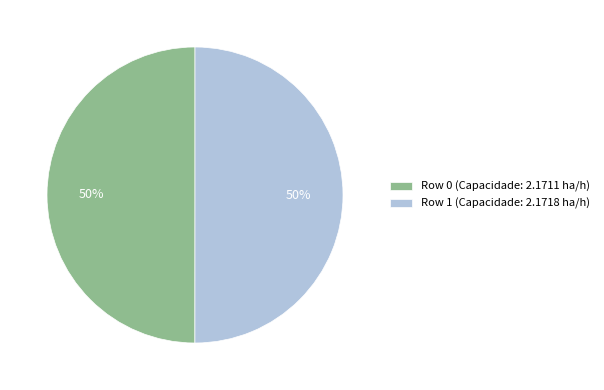

What percentage is the Row 1 slice, to the nearest percent?

50%